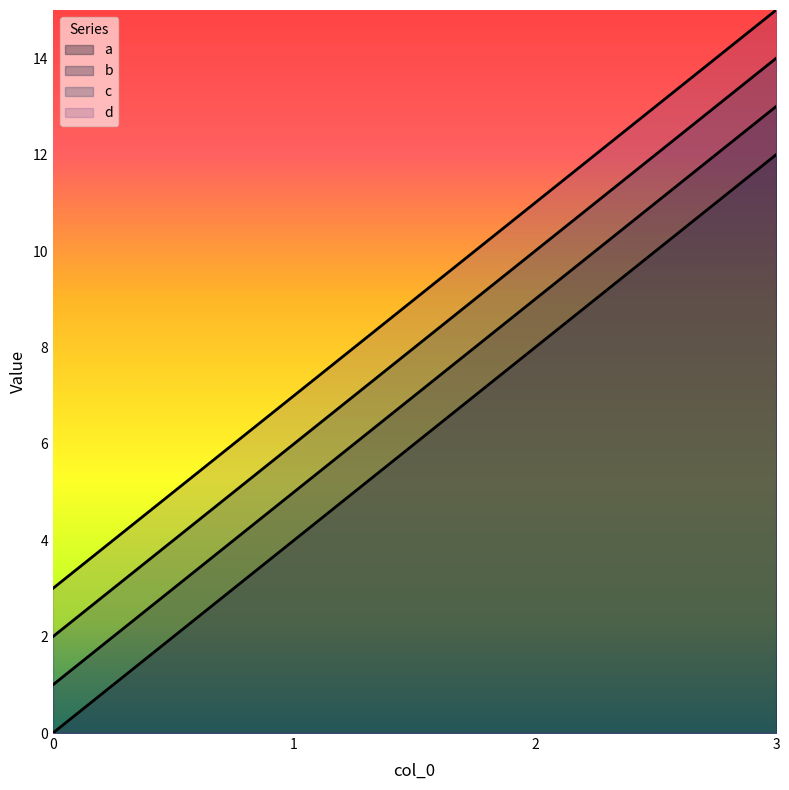

List the series in order of their peak value, lowest first.

a, b, c, d